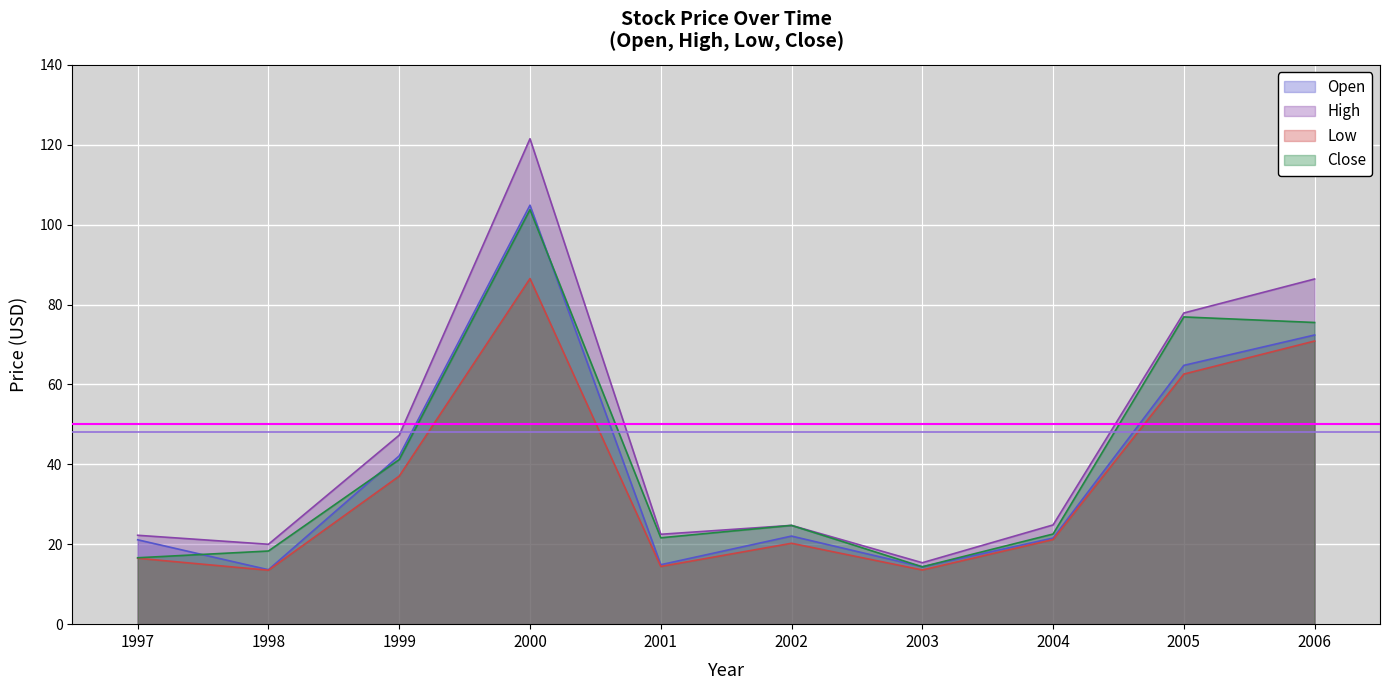

Reading left to right, list all the values displayed in this chart.

Open: 21.1	13.6	42.1	104.9	14.9	22.1	14.4	21.6	64.8	72.4
High: 22.2	20.0	47.3	121.5	22.5	24.7	15.4	24.8	77.9	86.4
Low: 16.5	13.5	37.1	86.5	14.4	20.2	13.6	21.2	62.6	70.9
Close: 16.6	18.3	41.2	103.8	21.6	24.7	14.4	22.6	76.9	75.5